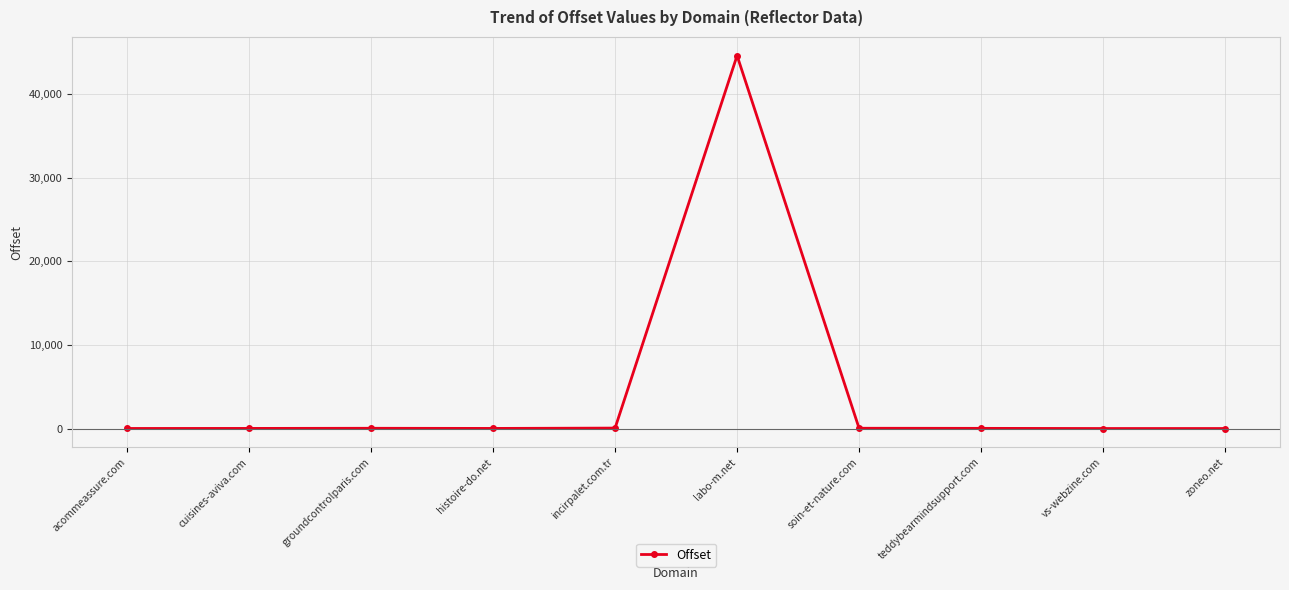

What is the greatest value displayed?

44579